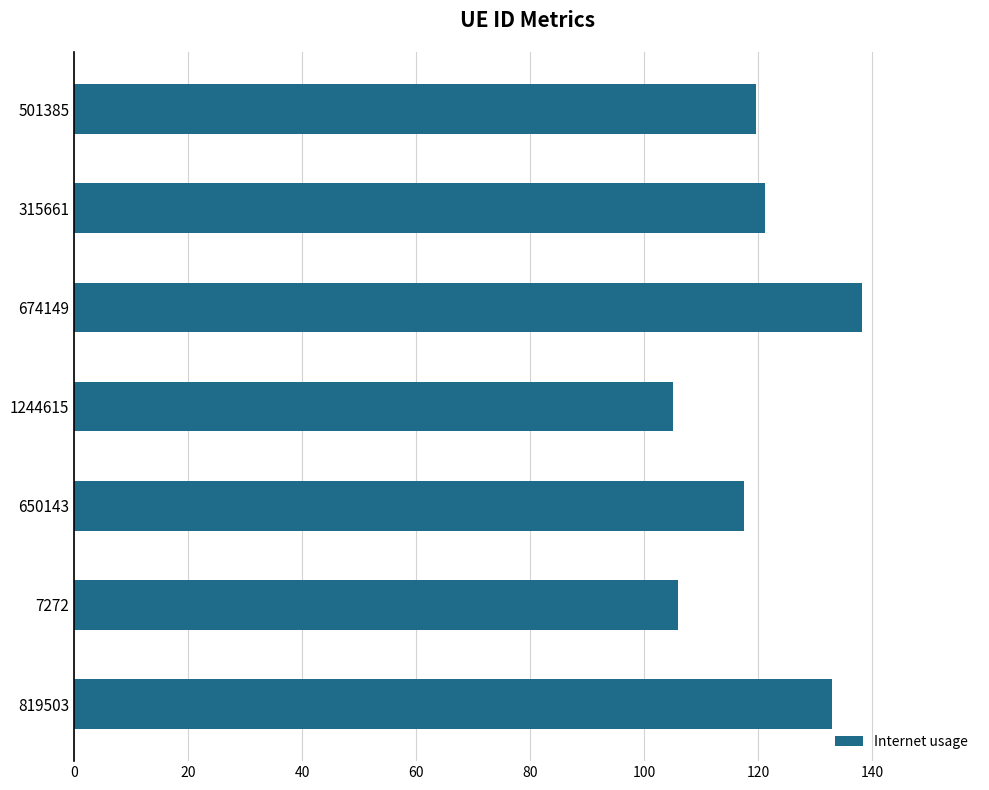

True or false: the data shows 174.7 at 650143.

False